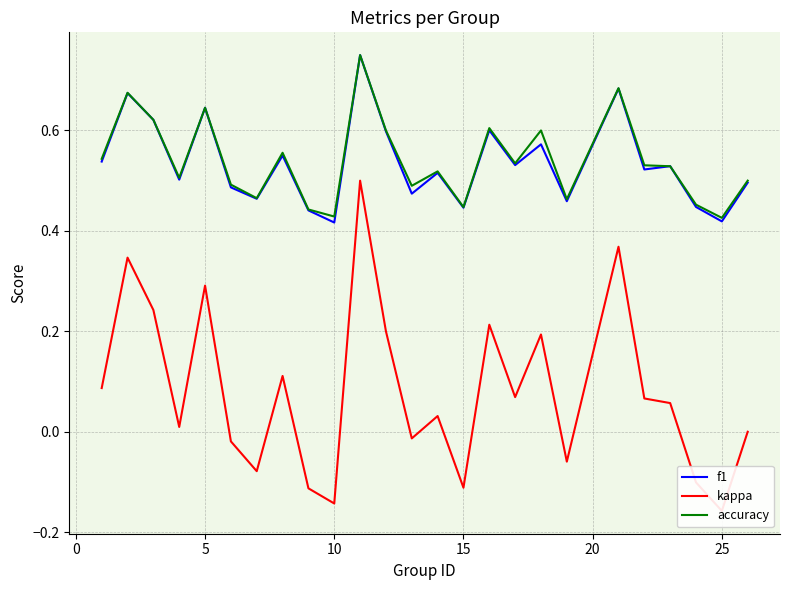

What is the maximum value shown in the chart?

0.8